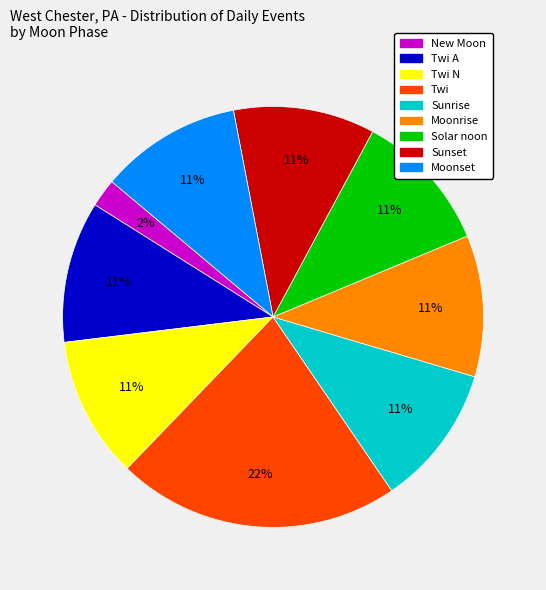

Is there a majority slice in this chart?

No